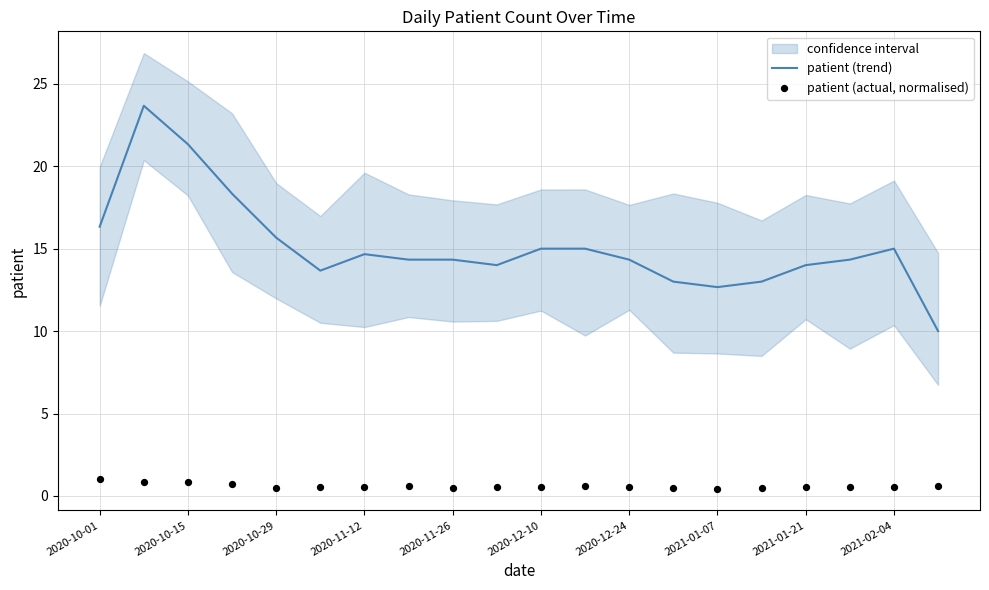

The value of patient (trend) at 2020-10-01 is 21.5. True or false?

False